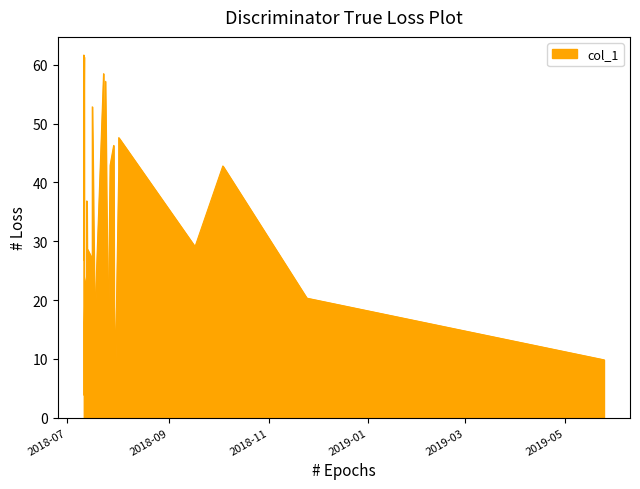

What is the minimum value shown in the chart?

3.8